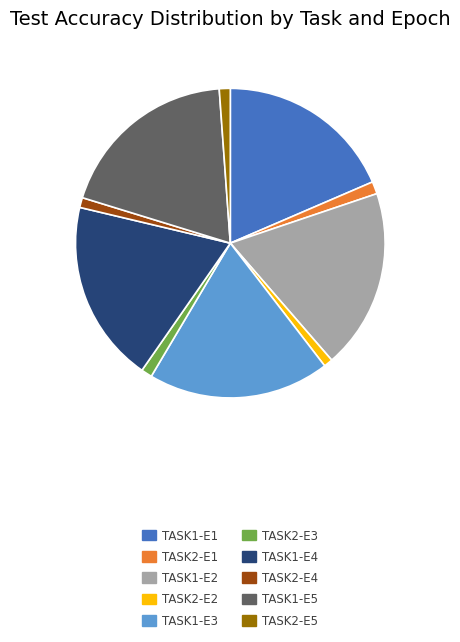

Is there any slice that represents more than half of the pie?

No